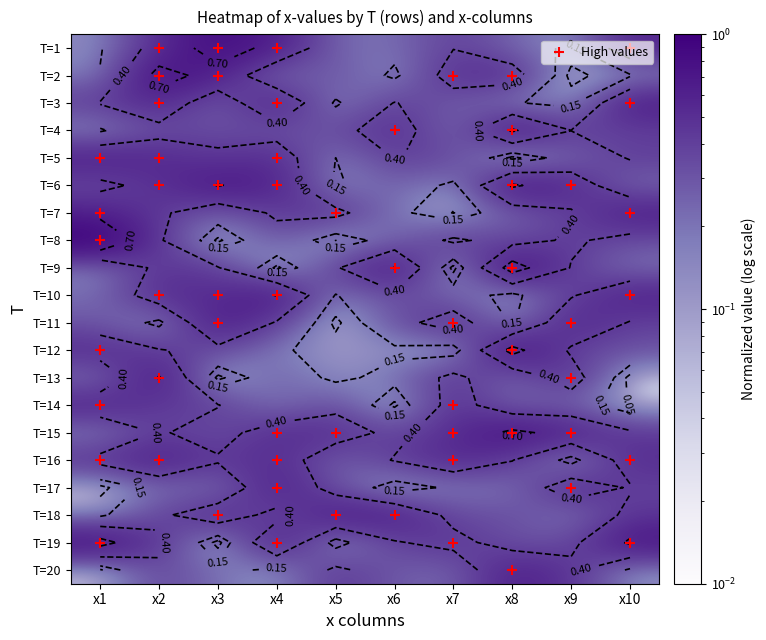

Reading right to left, list all the values displayed in this chart.

1: 0.6	0.1	0.2	0.4	0.2	0.2	0.6	0.8	0.5	0.1
2: 0.1	0.0	0.5	0.5	0.1	0.3	0.2	0.6	0.8	0.2
3: 0.7	0.1	0.2	0.3	0.4	0.1	0.6	0.2	0.6	0.4
4: 0.4	0.4	0.7	0.2	0.5	0.3	0.3	0.3	0.3	0.1
5: 0.4	0.2	0.0	0.4	0.4	0.1	0.5	0.4	0.6	0.6
6: 0.2	0.5	0.7	0.1	0.3	0.1	0.6	0.7	0.5	0.3
7: 0.7	0.4	0.3	0.0	0.2	0.5	0.4	0.2	0.4	0.6
8: 0.3	0.4	0.3	0.4	0.2	0.0	0.3	0.0	0.4	1.0
9: 0.2	0.4	0.8	0.0	0.7	0.4	0.0	0.4	0.5	0.2
10: 0.6	0.4	0.1	0.2	0.3	0.1	0.7	0.5	0.5	0.2
11: 0.4	0.6	0.1	0.5	0.3	0.0	0.4	0.7	0.1	0.3
12: 0.3	0.4	0.8	0.1	0.1	0.1	0.2	0.3	0.4	0.5
13: 0.0	0.5	0.2	0.5	0.2	0.1	0.3	0.0	0.7	0.2
14: 0.0	0.3	0.2	0.5	0.0	0.3	0.2	0.4	0.4	0.6
15: 0.4	0.6	0.8	0.5	0.3	0.5	0.5	0.3	0.4	0.2
16: 0.5	0.1	0.4	0.6	0.4	0.2	0.5	0.4	0.6	0.5
17: 0.4	0.6	0.2	0.2	0.1	0.3	0.6	0.2	0.2	0.0
18: 0.5	0.2	0.3	0.3	0.6	0.7	0.3	0.6	0.4	0.1
19: 0.7	0.3	0.3	0.5	0.4	0.1	0.7	0.0	0.4	0.8
20: 0.1	0.5	0.6	0.2	0.3	0.4	0.1	0.2	0.4	0.0